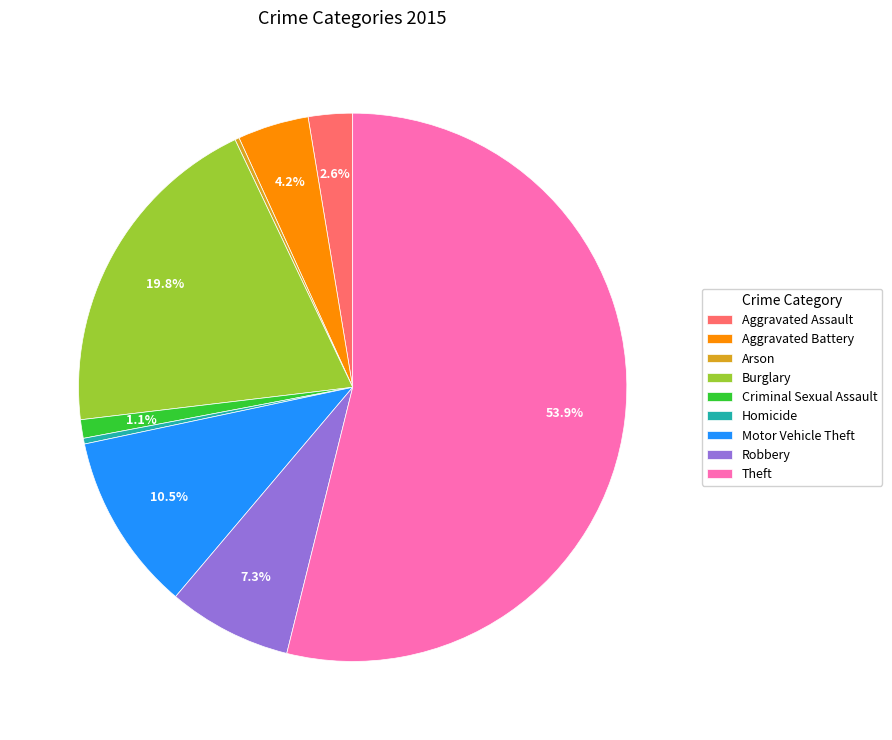

Does any single category account for the majority?

Yes